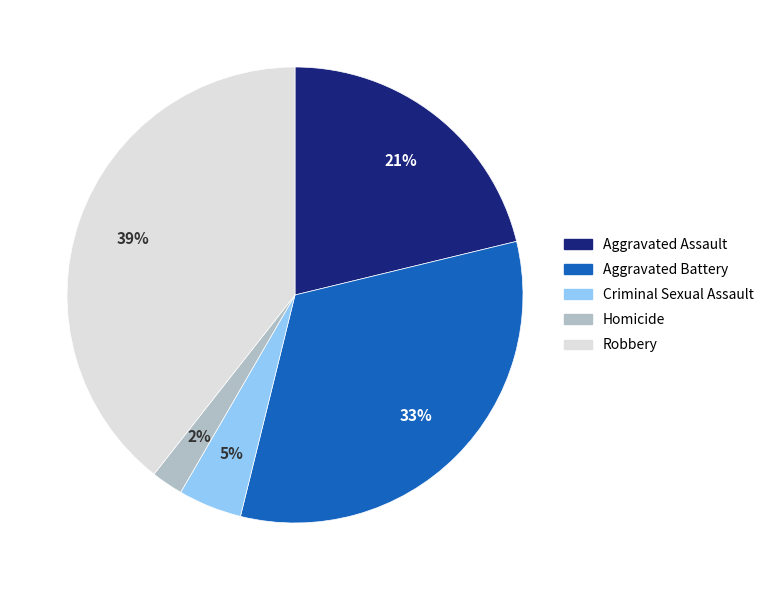

What is the largest slice in the pie chart?

Robbery